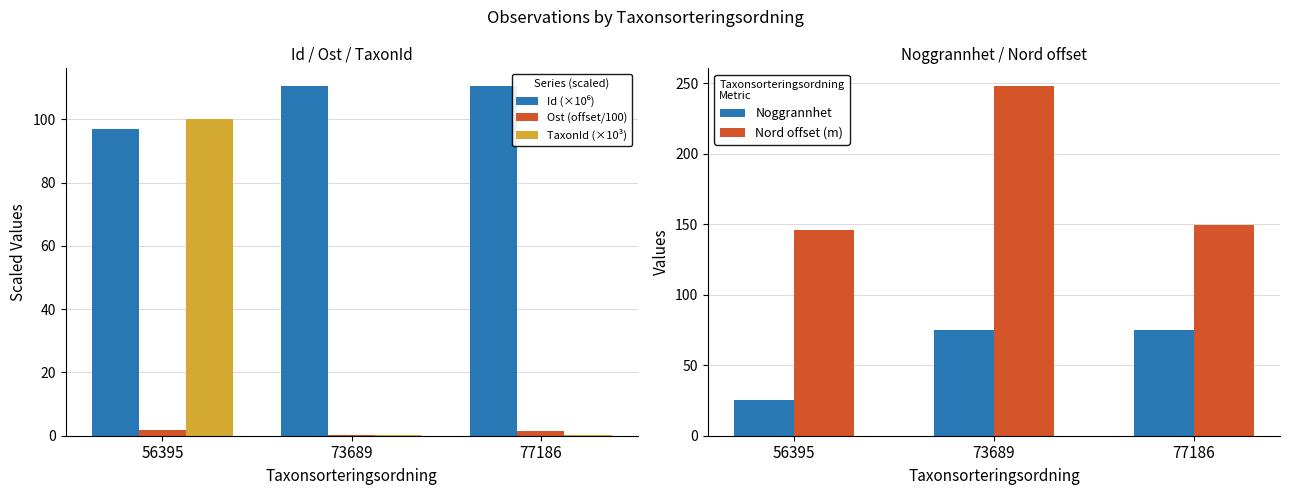

Rank the categories by Id (×10⁶) value from lowest to highest.

56395, 77186, 73689